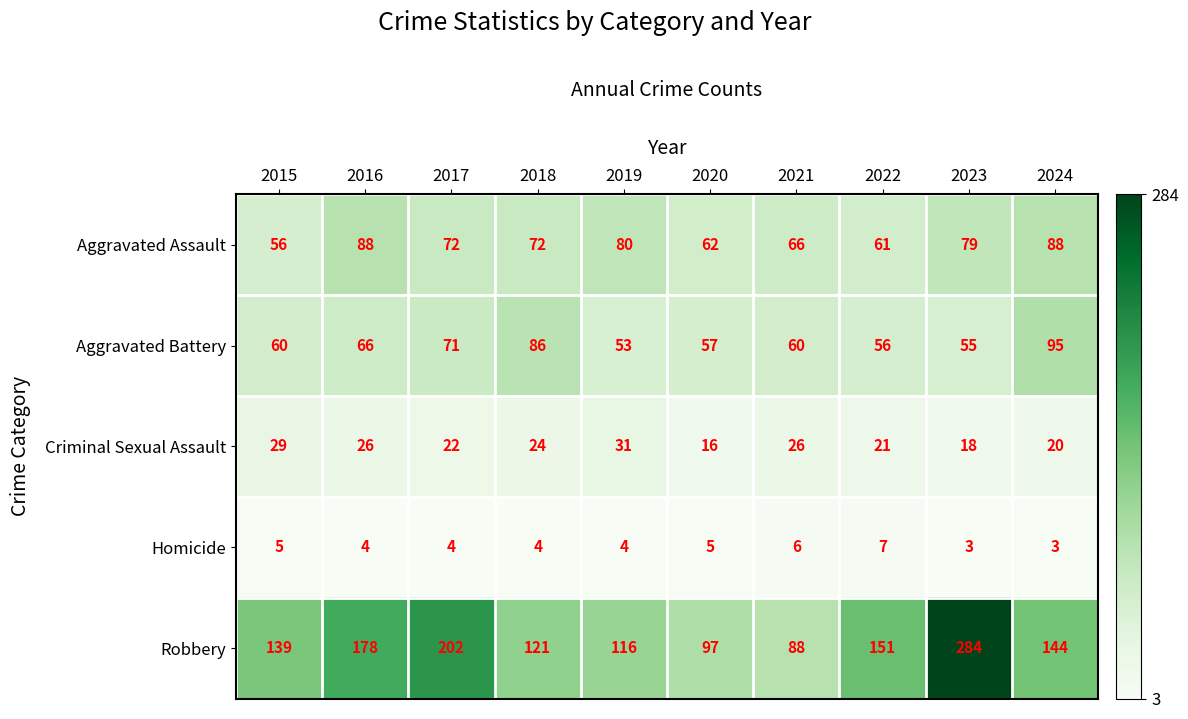

Rank the series by their maximum value, from lowest to highest.

Homicide, Criminal Sexual Assault, Aggravated Assault, Aggravated Battery, Robbery